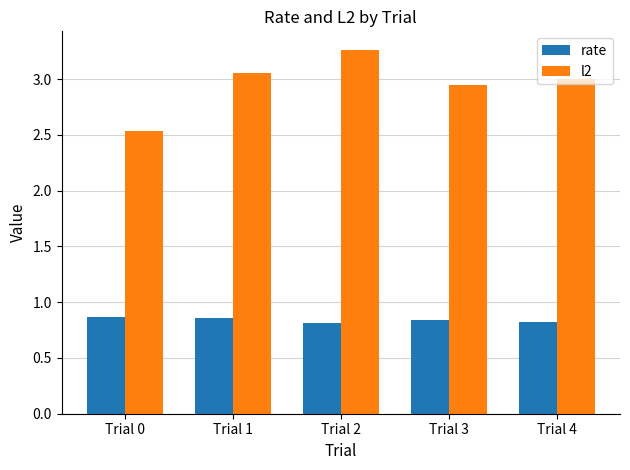

True or false: l2 has a value of 3.3 at Trial 2.

True